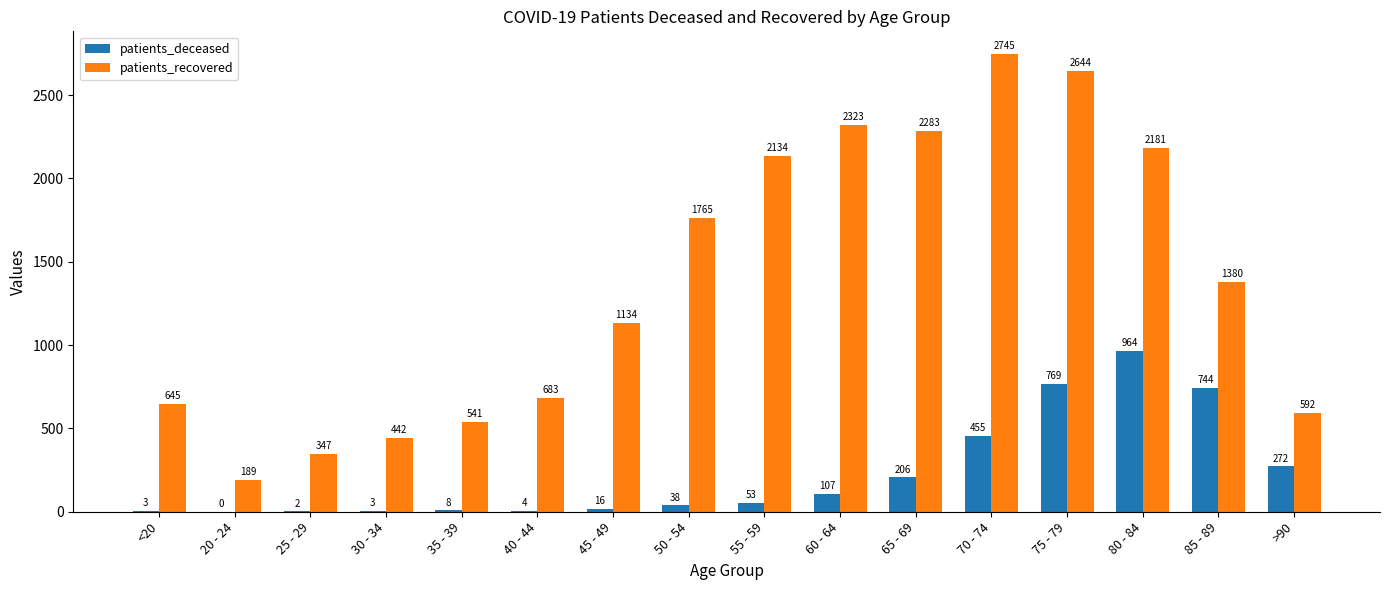

Which series has the largest total across all categories?

patients_recovered